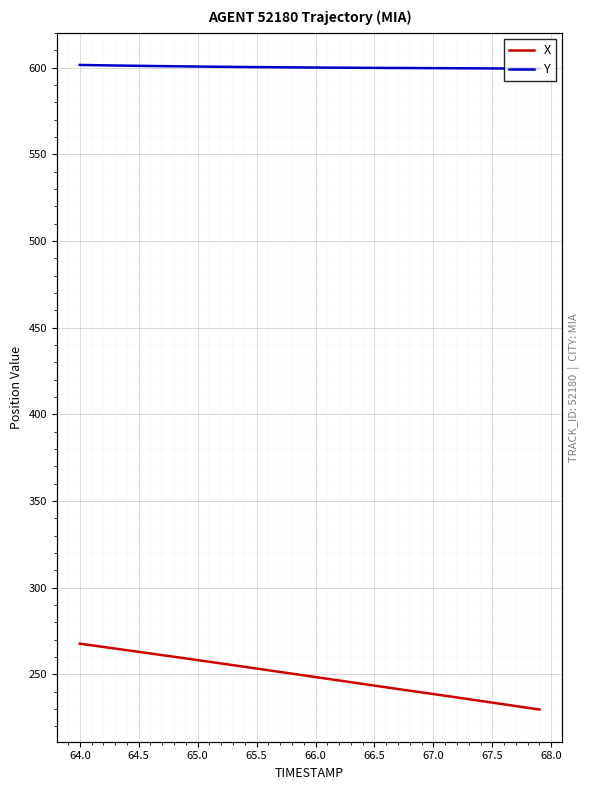

At how many categories does at least one series exceed 526?

40